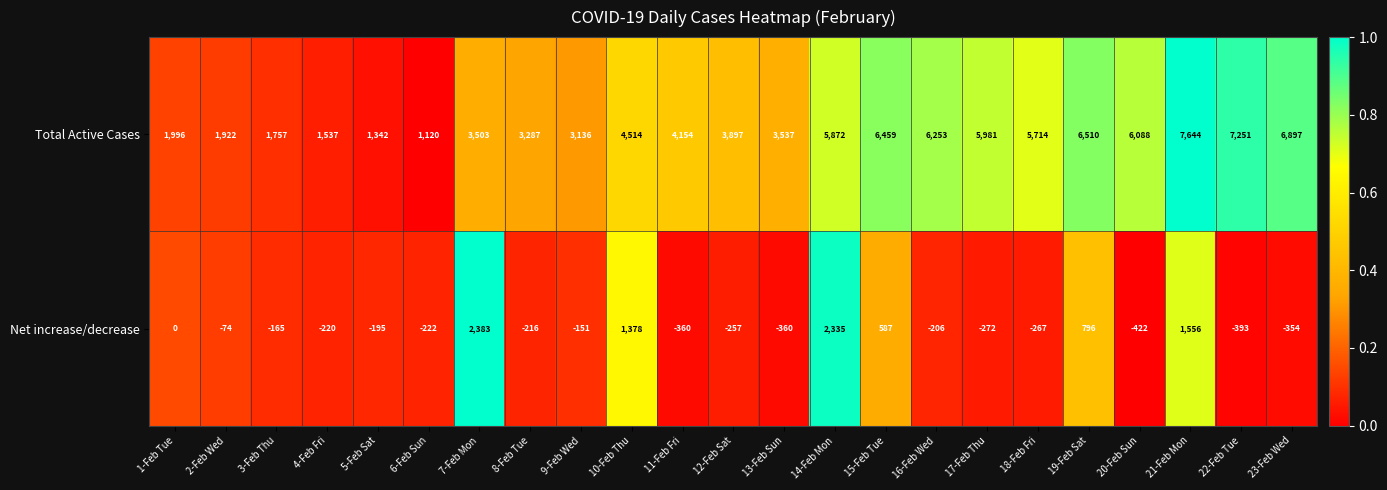

At which category is the sum across all series the highest?

21-Feb Mon